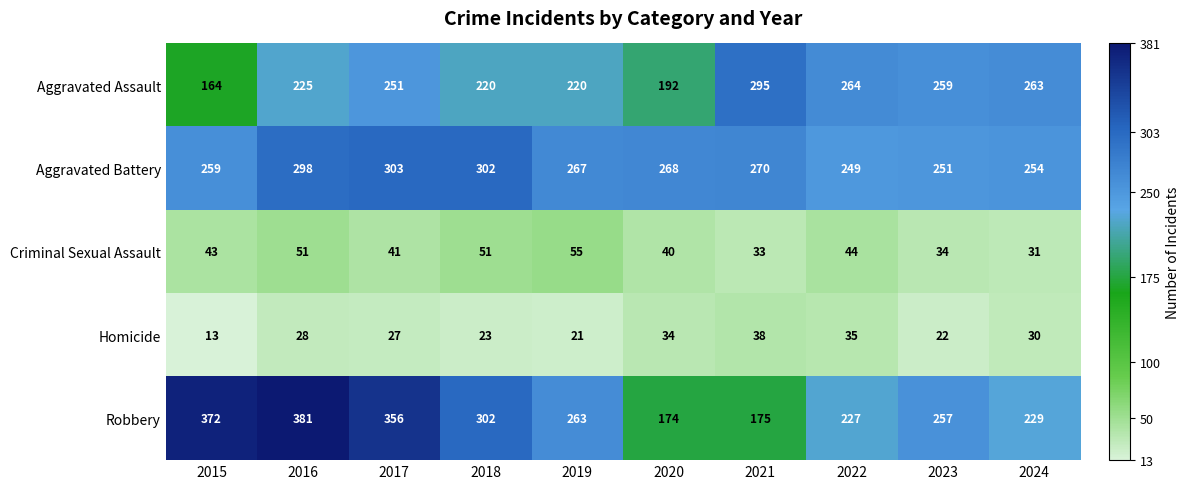

What is the sum of all Aggravated Battery values?

2721